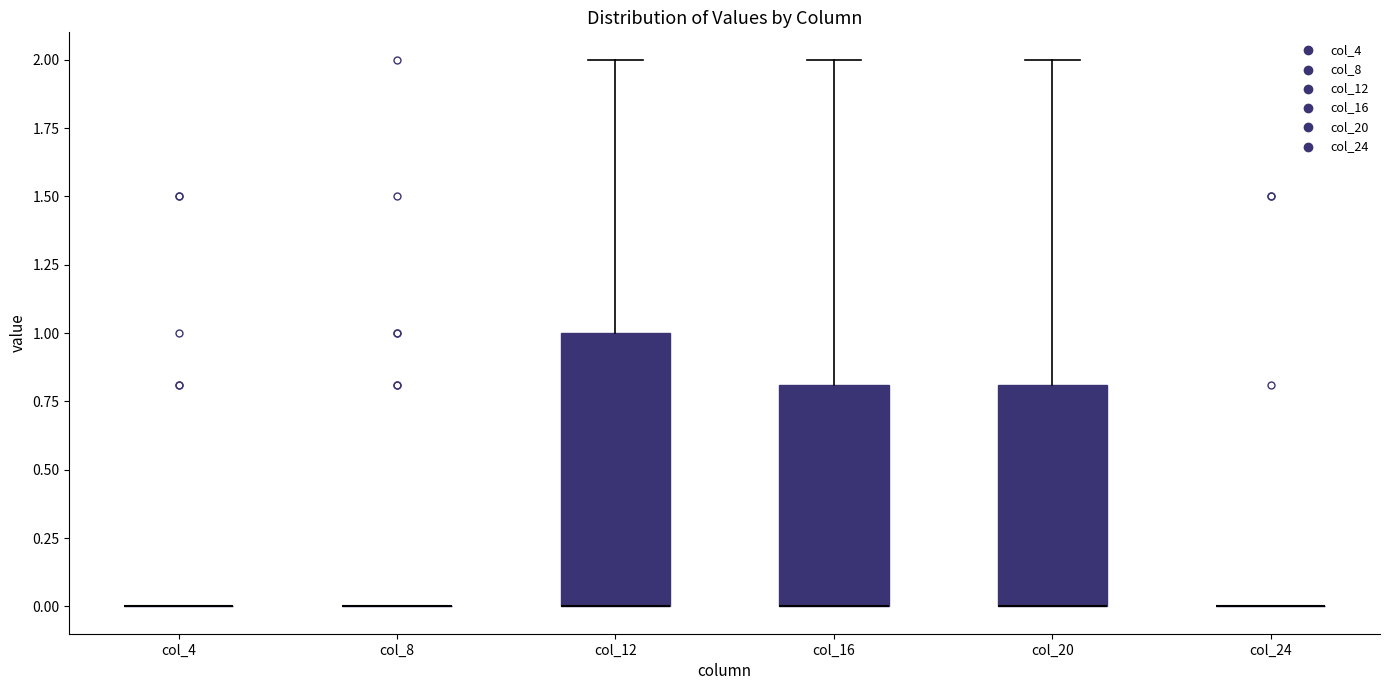

Reading left to right, read every box against the y-axis: the position of its median line, the range the box covers, and the ends of its whiskers. The values are not printed on the chart, so give them approximately, as read against the axis.

col_4: box collapsed to a line at 0.0, whiskers 0.0 to 0.0
col_8: box collapsed to a line at 0.0, whiskers 0.0 to 0.0
col_12: median 0.0 (drawn on the box's lower edge), box 0.0 to 1.0, whiskers 0.0 to 2.0
col_16: median 0.0 (drawn on the box's lower edge), box 0.0 to 0.8, whiskers 0.0 to 2.0
col_20: median 0.0 (drawn on the box's lower edge), box 0.0 to 0.8, whiskers 0.0 to 2.0
col_24: box collapsed to a line at 0.0, whiskers 0.0 to 0.0